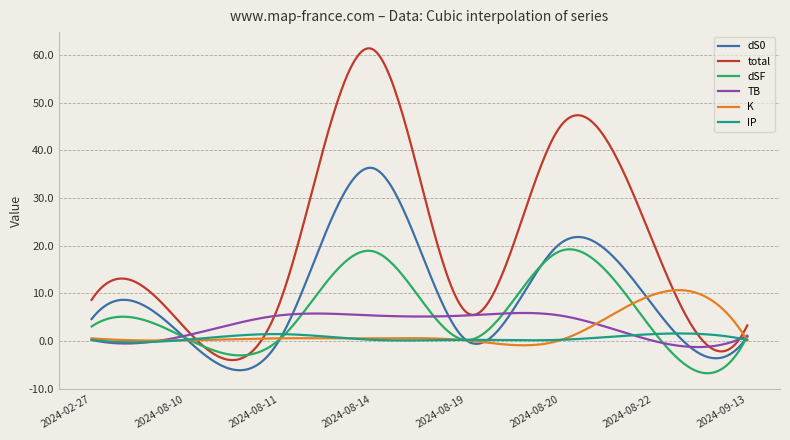

Which series has the widest spread of values?

total